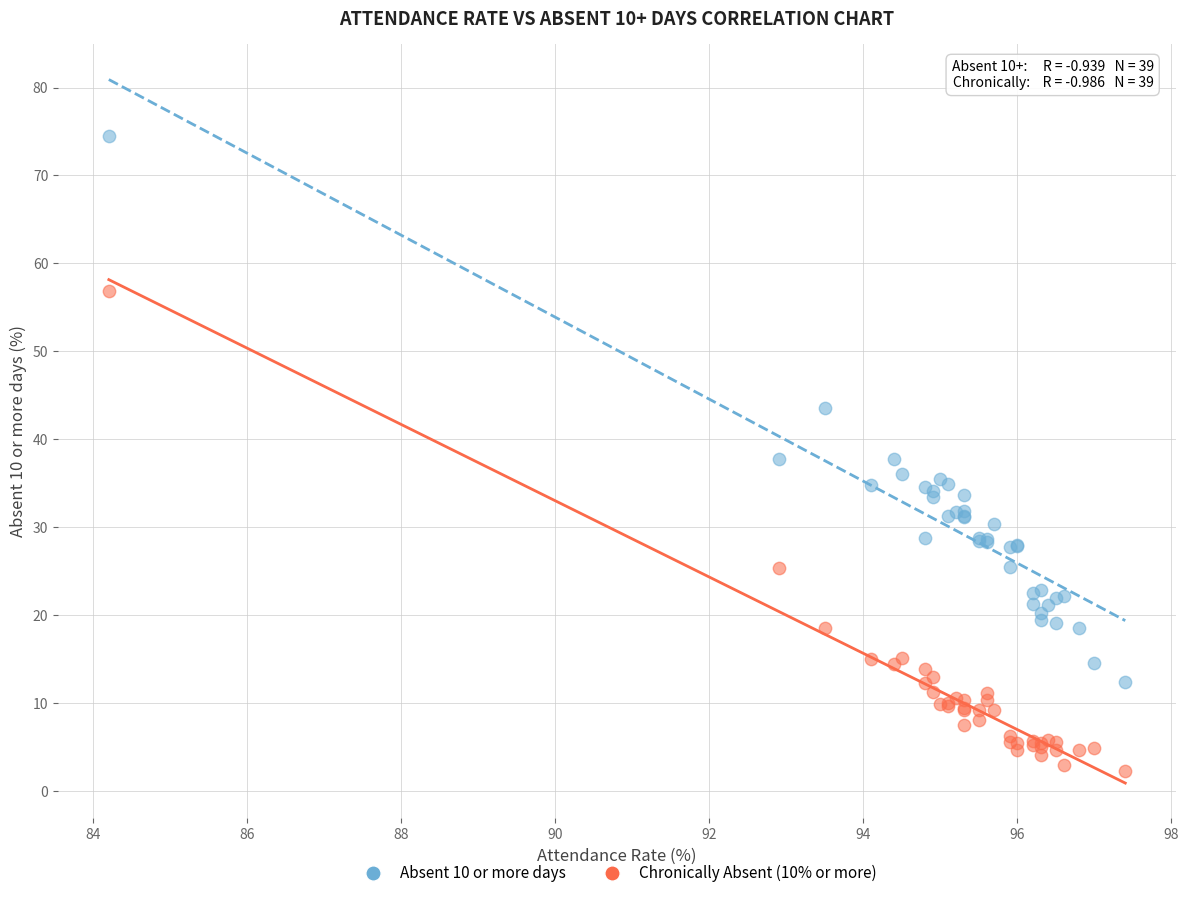

Which series has the largest Y range (max minus min)?

Absent 10 or more days